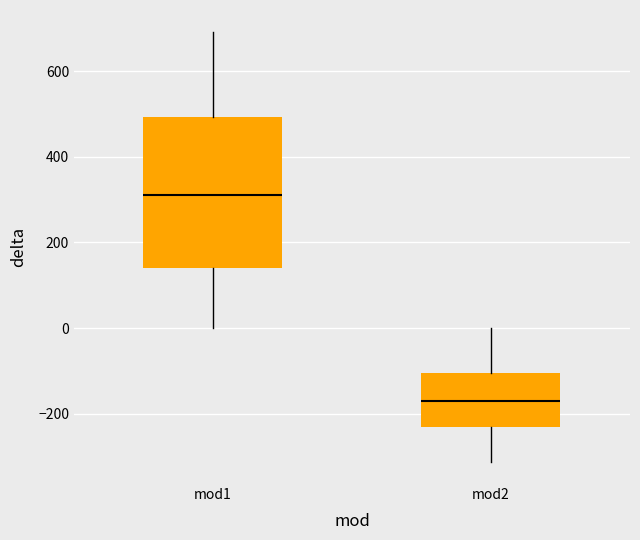

Where is the upper edge of the box for mod1 on the y-axis? The values are not printed on the chart, so give them approximately, as read against the axis.

500